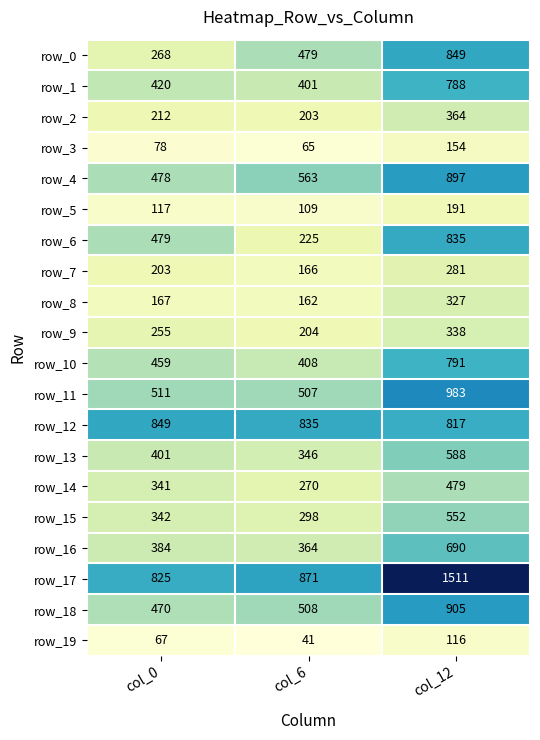

Which series has the largest range (max minus min)?

row_17